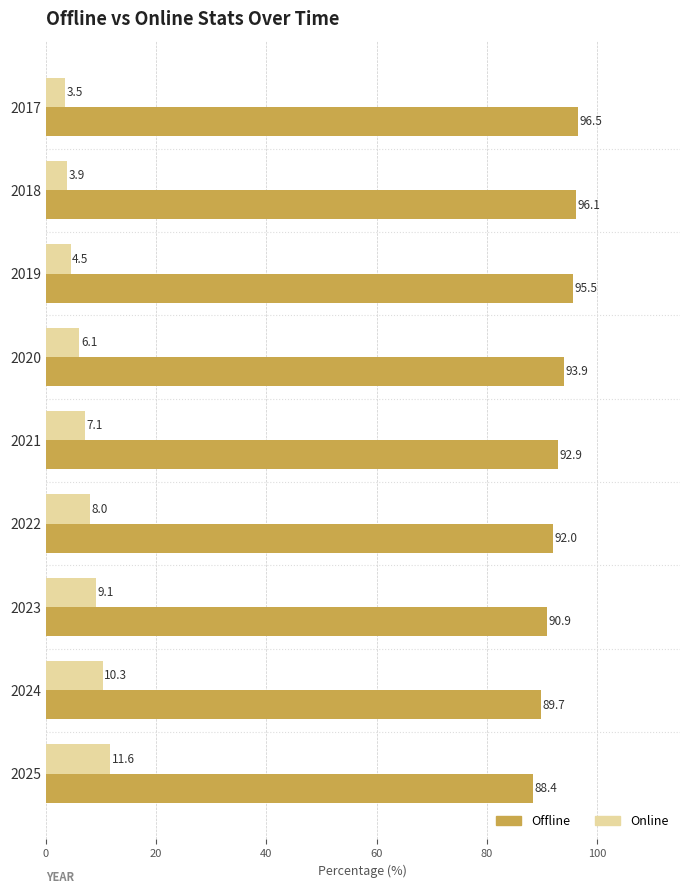

Which series has the largest total across all categories?

Offline